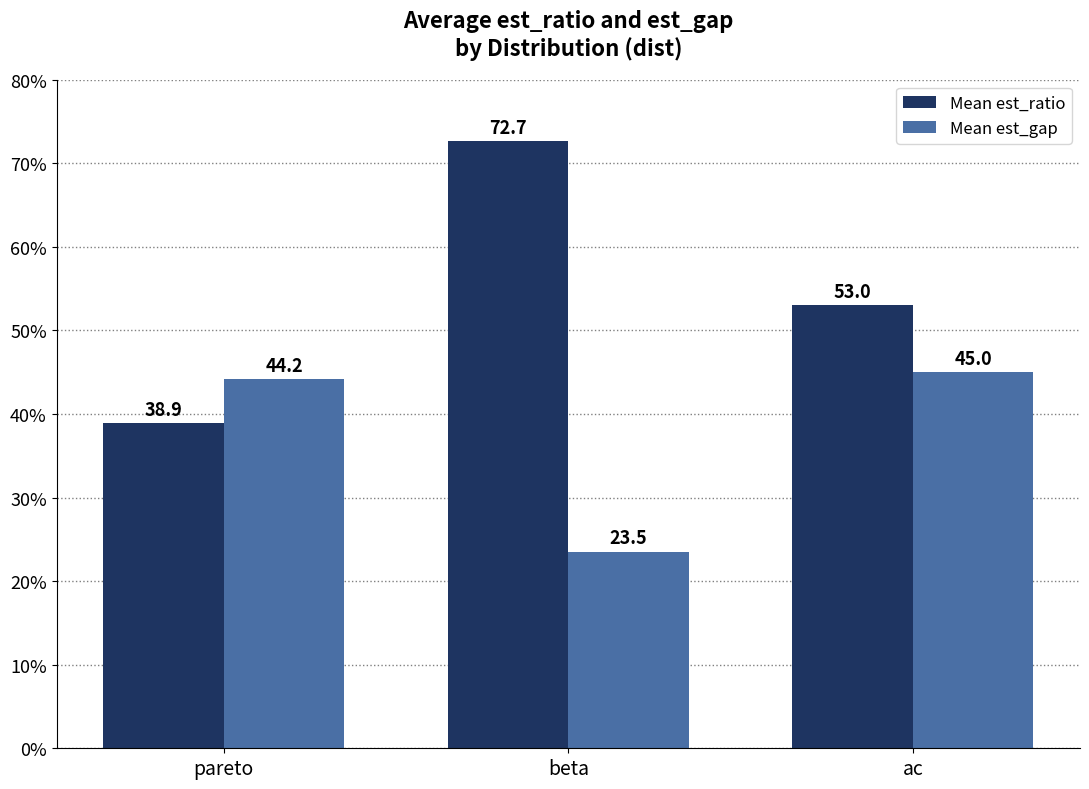

What is the sum of the Mean est_gap values at beta and pareto?

67.7